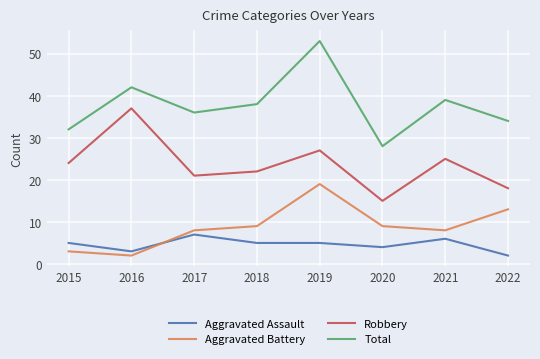

What value does the Aggravated Battery series have at 2022?

13